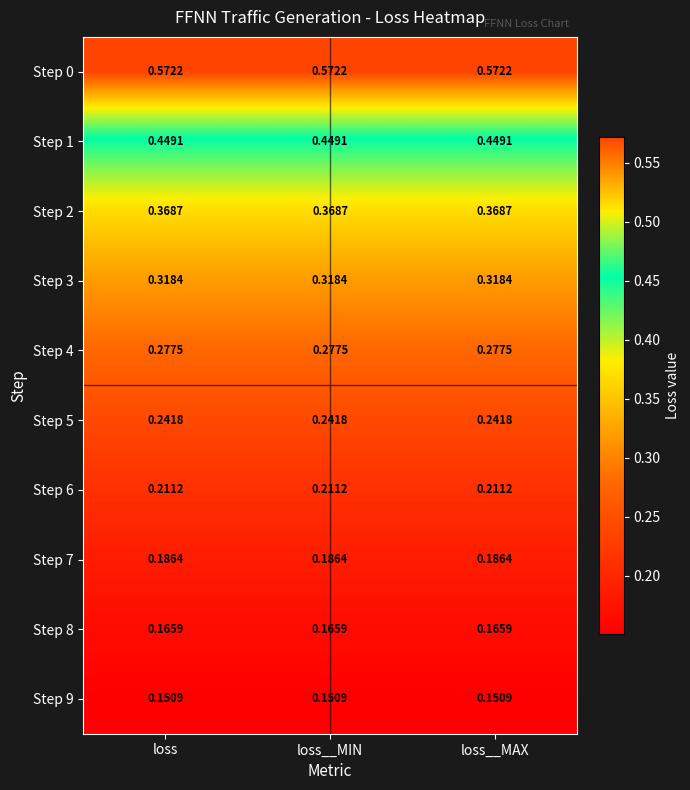

Is the value of Step 5 at loss__MIN greater than the value of Step 9 at loss?

Yes